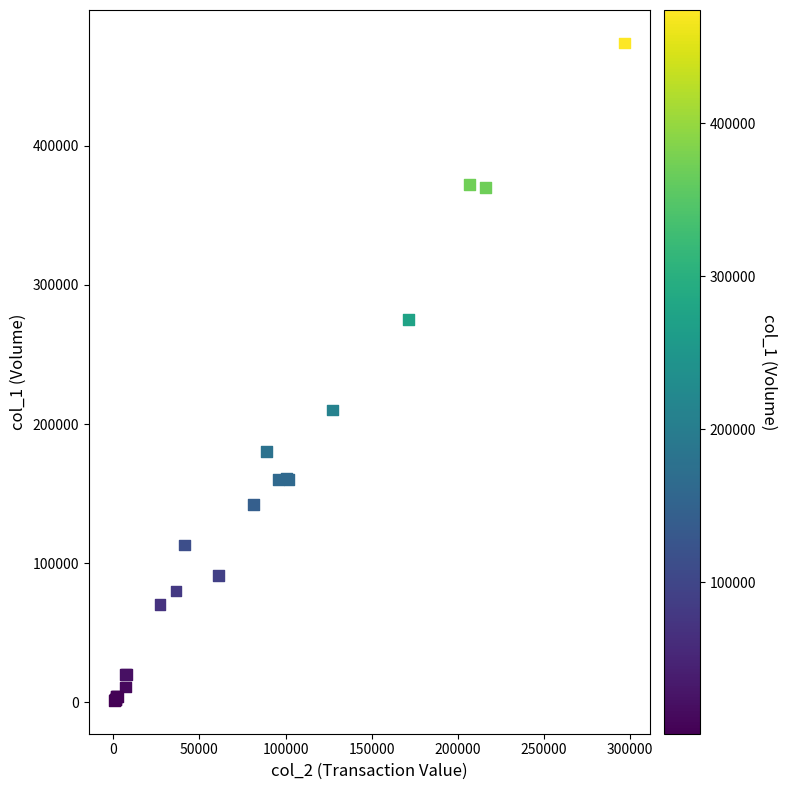

What Y value in the scatter plot is closest to 237500?

210000